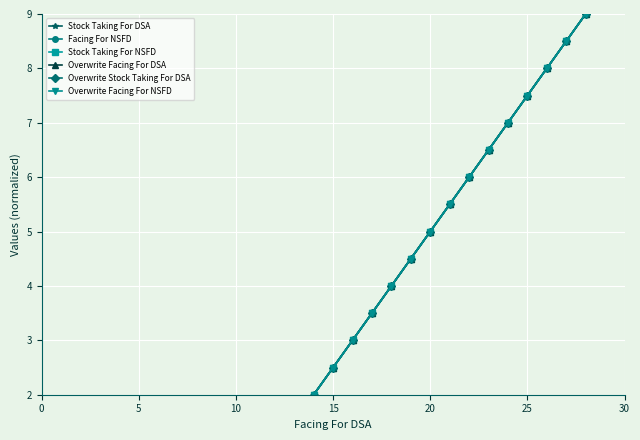

True or false: Stock Taking For NSFD and Stock Taking For DSA cross at least once.

False